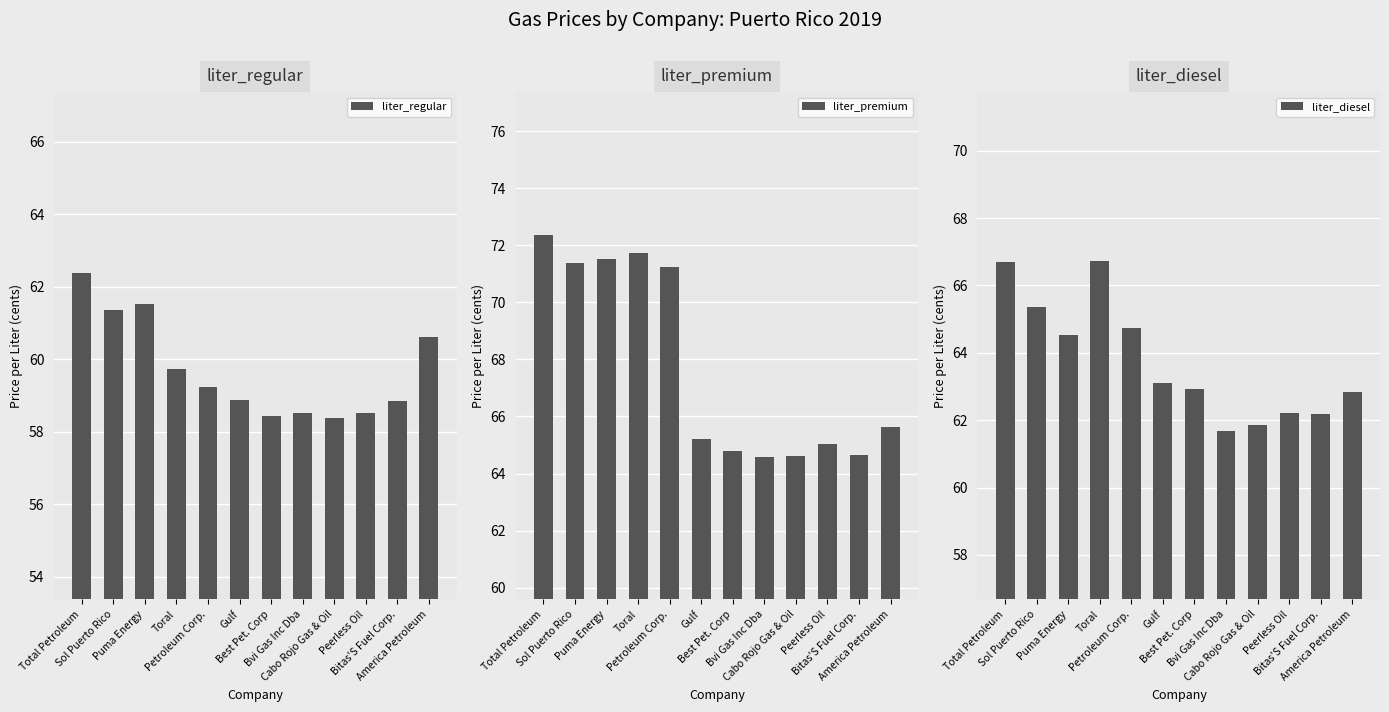

The value of liter_premium at Bvi Gas Inc Dba is 94.3. True or false?

False